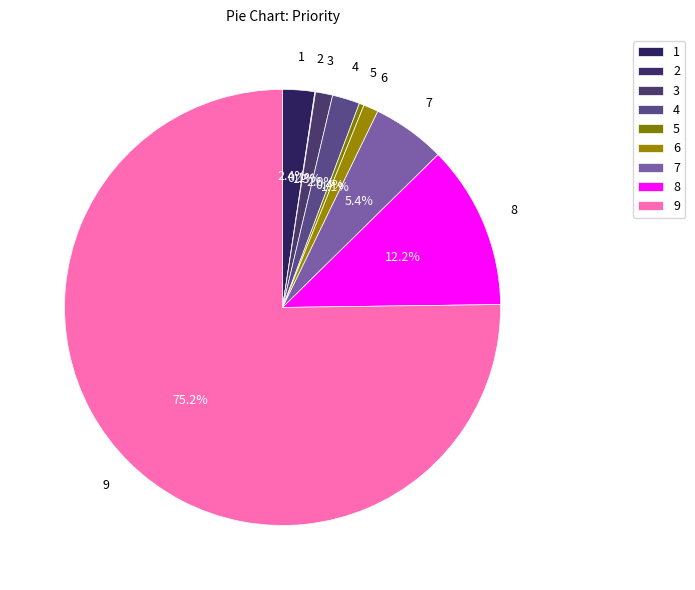

Do 2 and 8 together represent more than half of the pie?

No